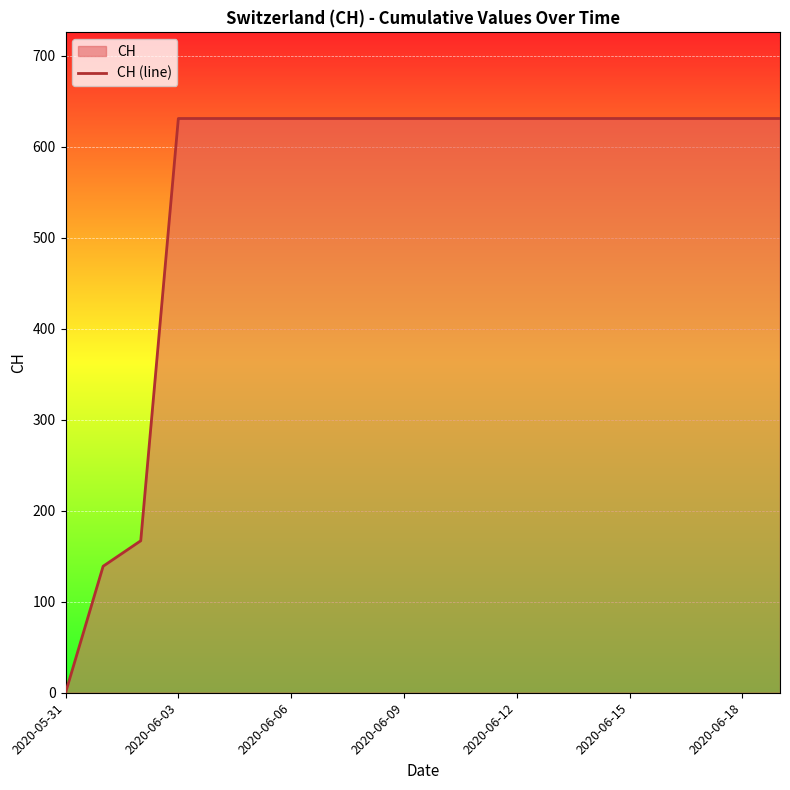

What is the sum of all values?

11033